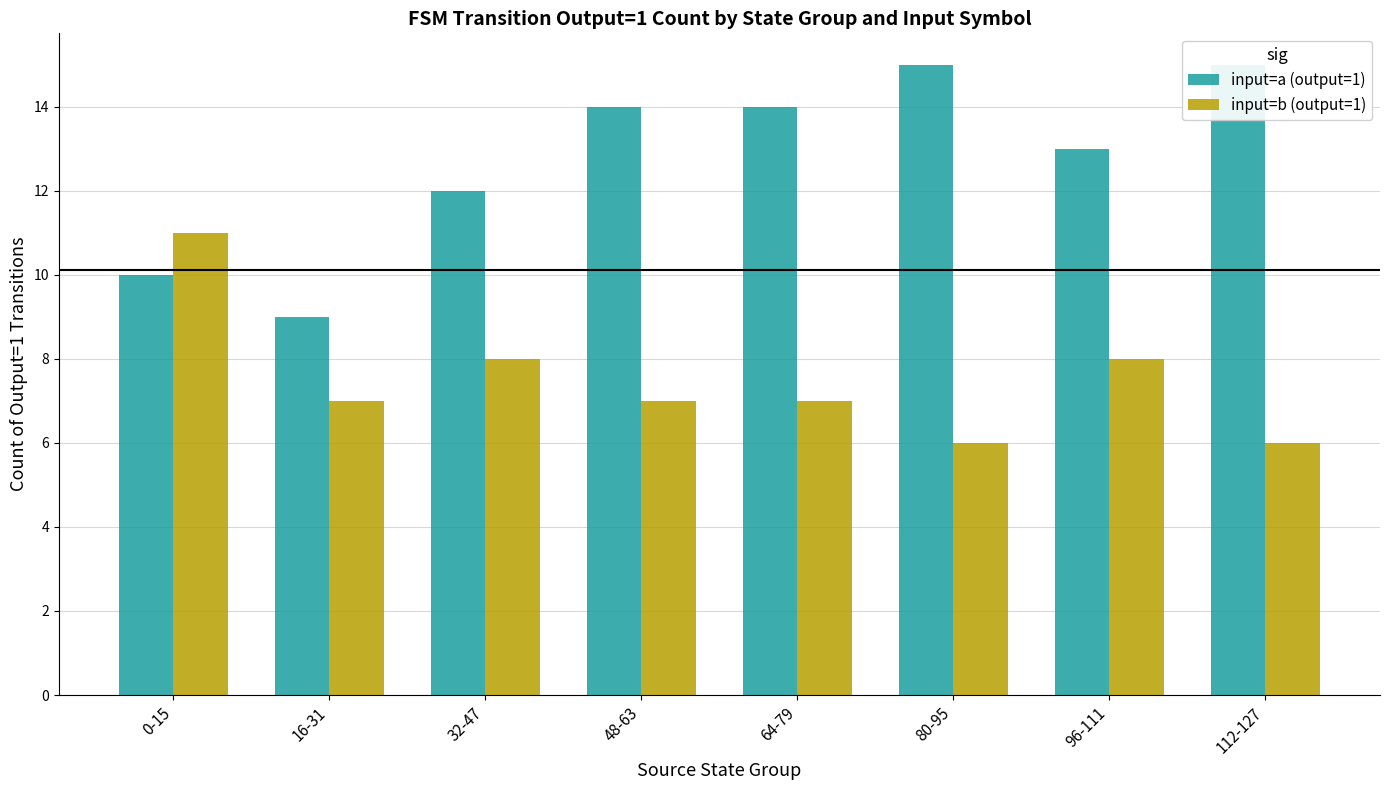

Where is input=a (output=1) nearest to the value 12?

32-47